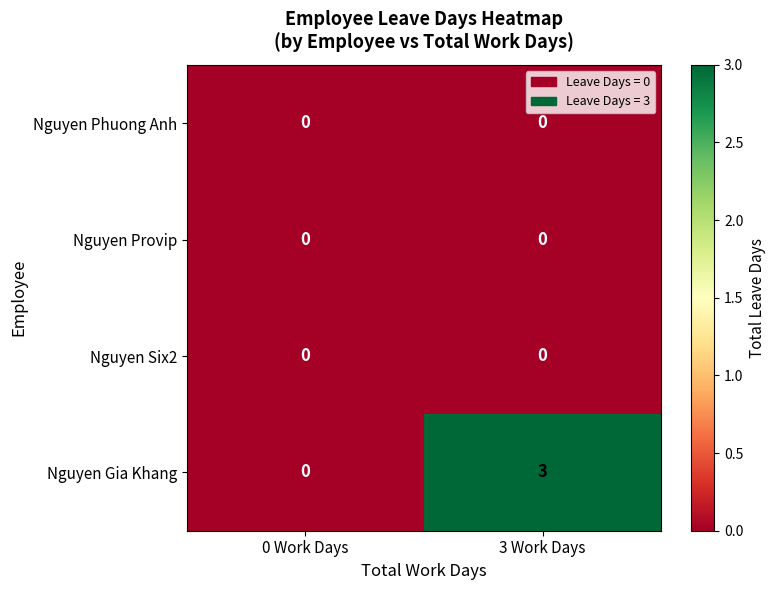

At which label does Nguyen Gia Khang reach its peak?

3 Work Days